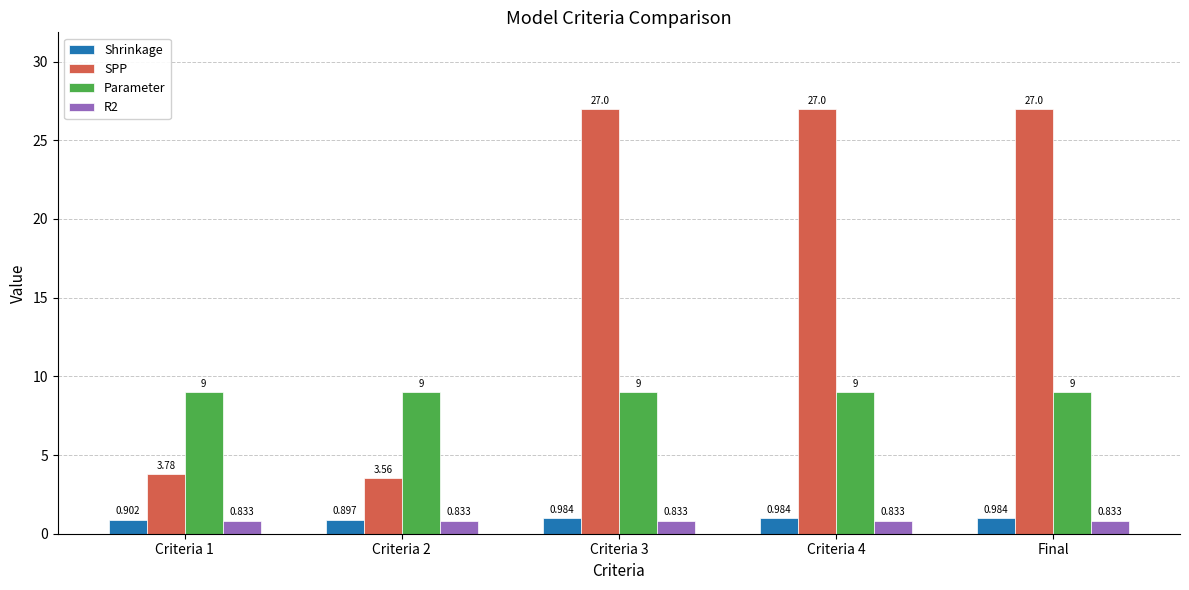

What is the maximum value for Parameter?

9.0